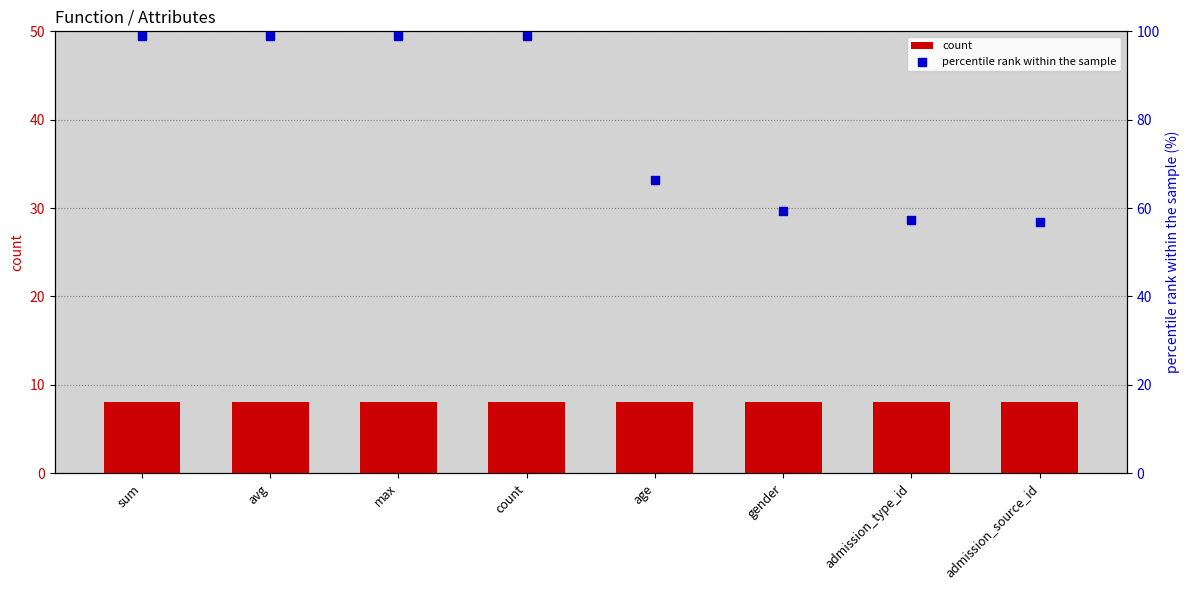

Is the value of count at max greater than the value of percentile rank within the sample at admission_type_id?

No